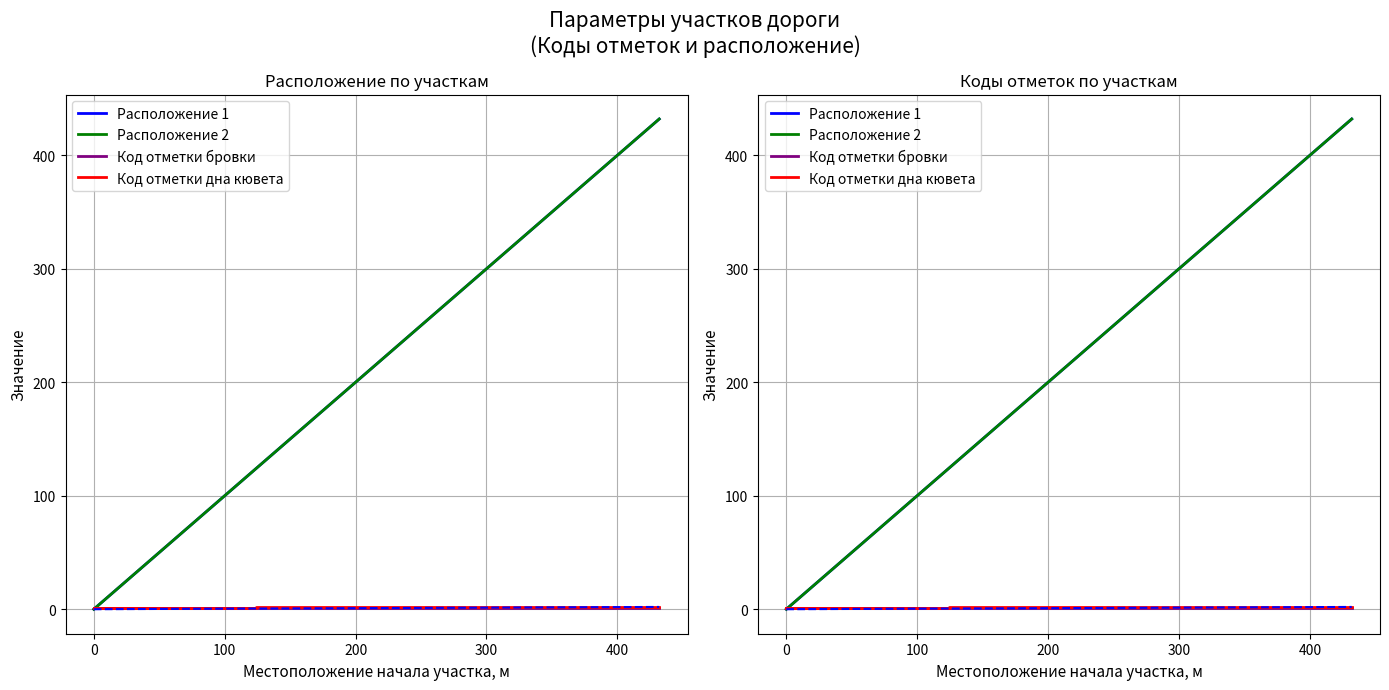

Between 200 and 0, which is larger?

200